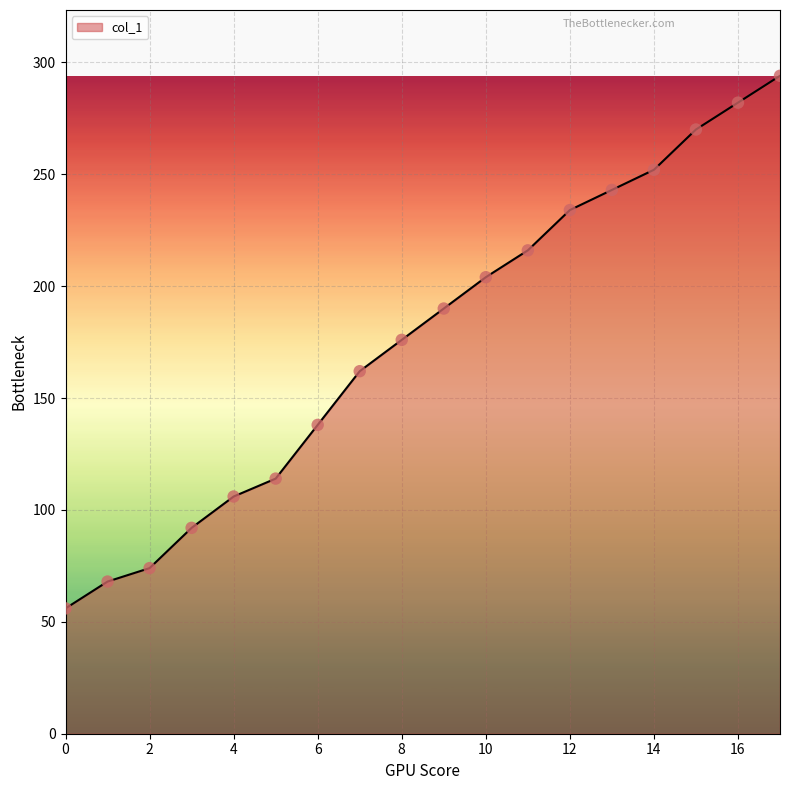

What is the difference between the maximum and minimum values?

238